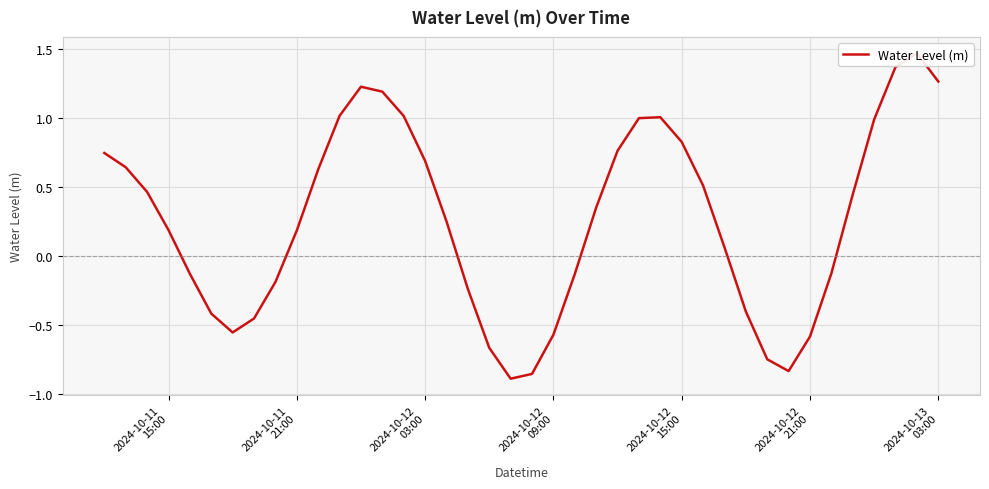

What is the smallest value displayed?

-0.9